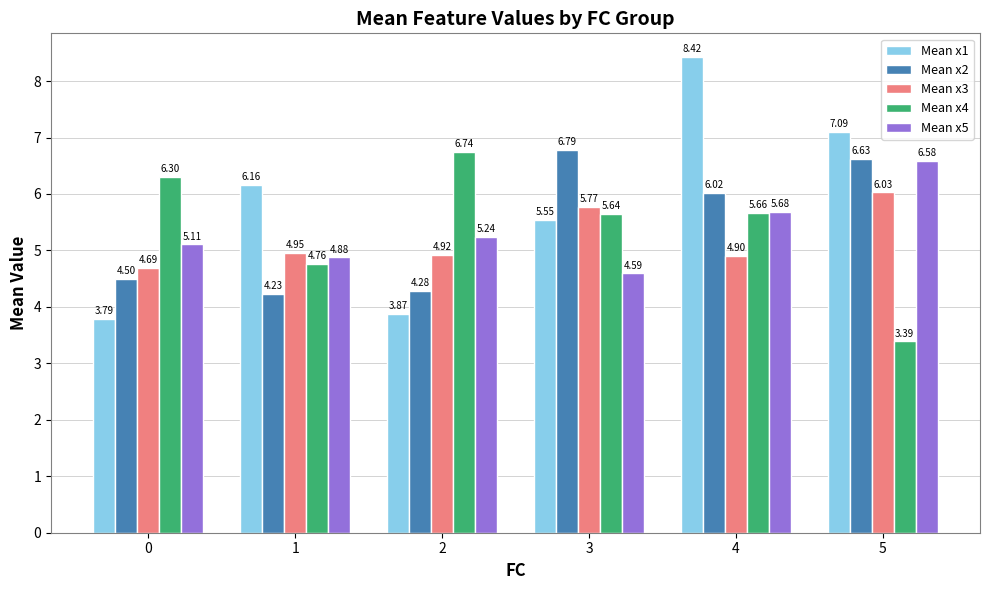

What is the minimum value for Mean x3?

4.7